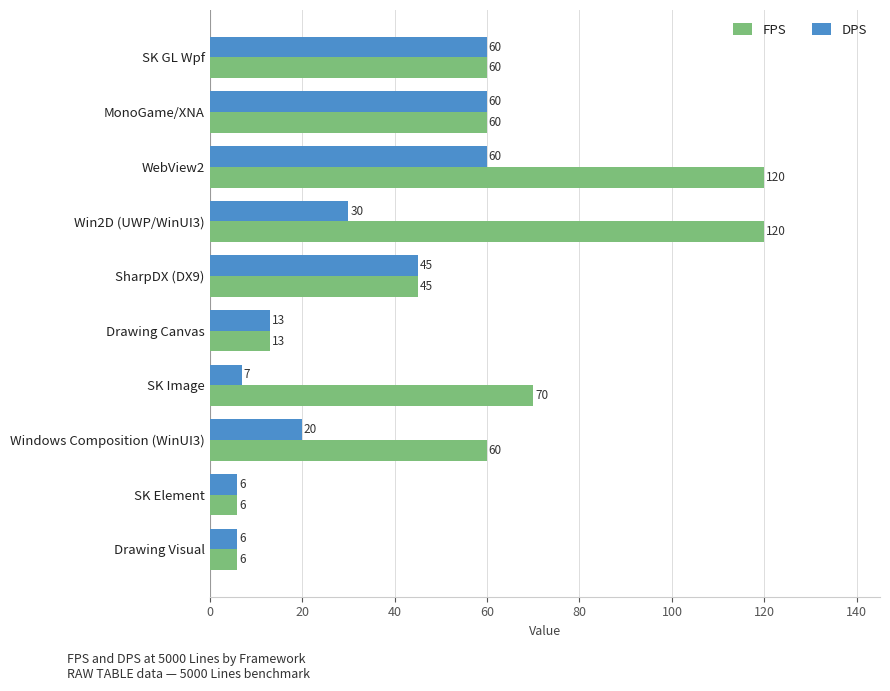

Is it true that FPS equals 8 at Drawing Canvas?

False